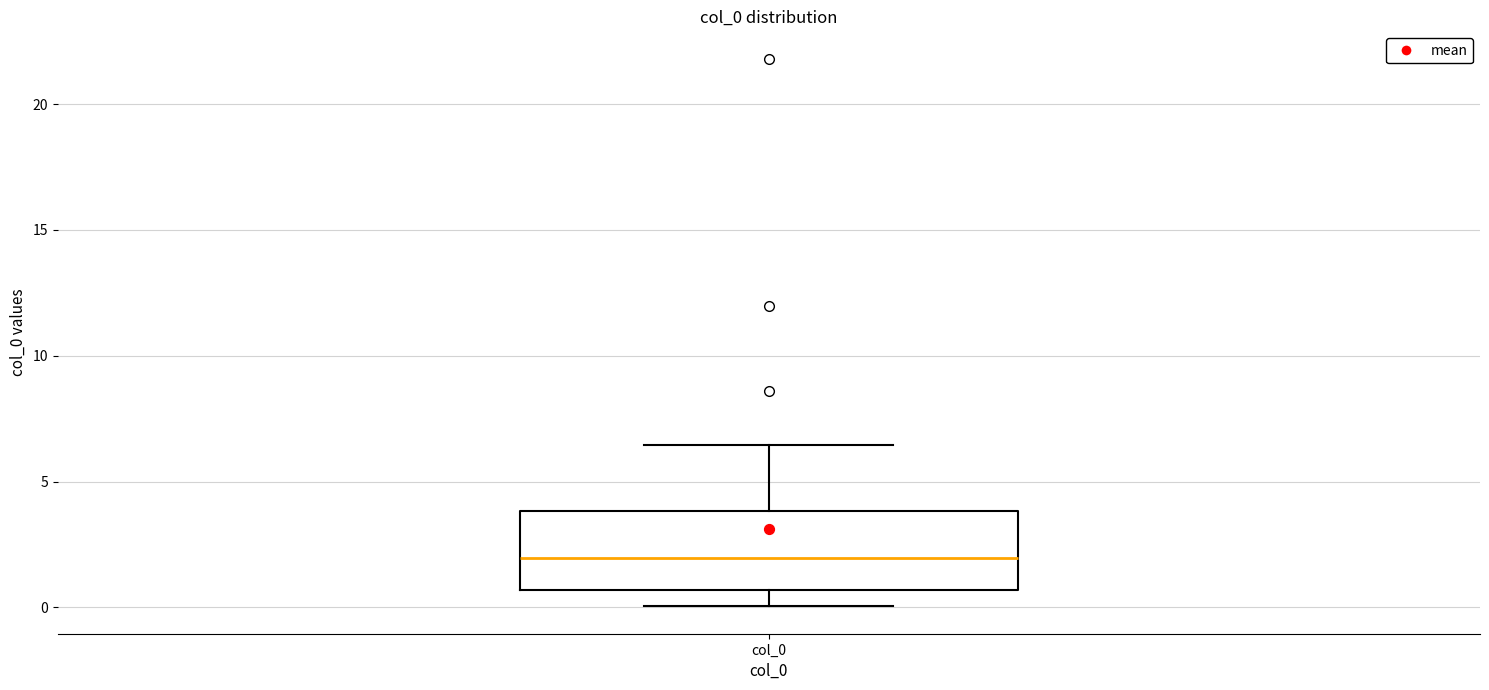

Read this box plot against the y-axis: the position of the median line, the range covered by the box, and the ends of both whiskers. The values are not printed on the chart, so give them approximately, as read against the axis.

median 2.0, box 0.5 to 4.0, whiskers 0.0 to 6.5